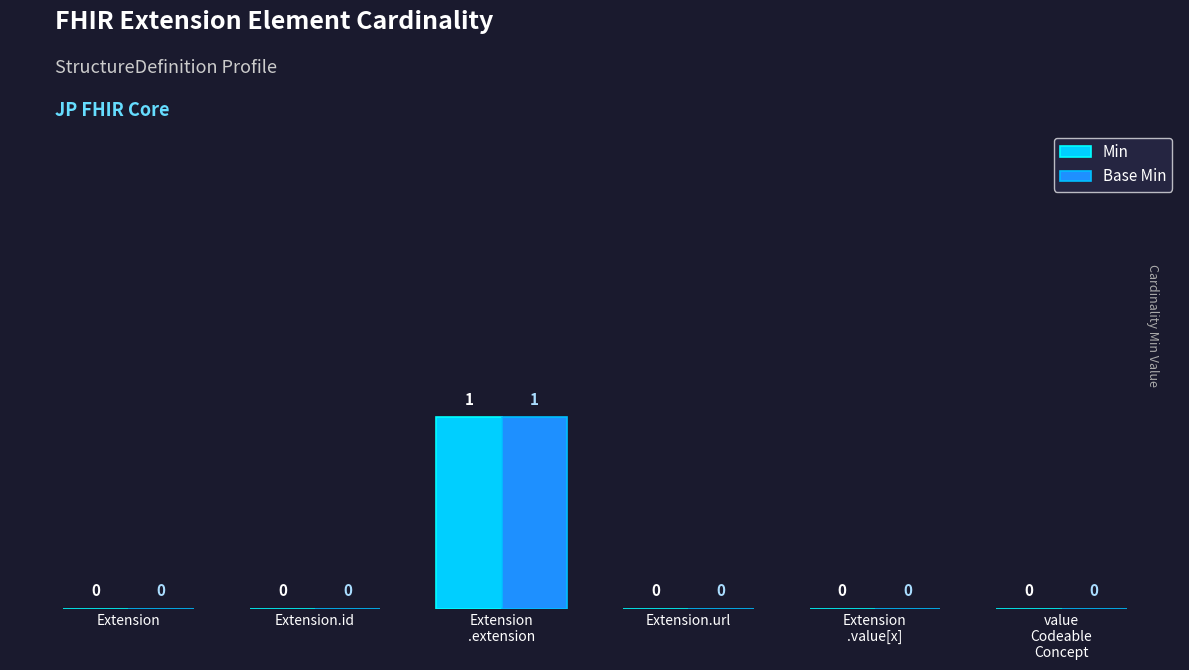

The value of Min at Extension.id is 0. True or false?

True